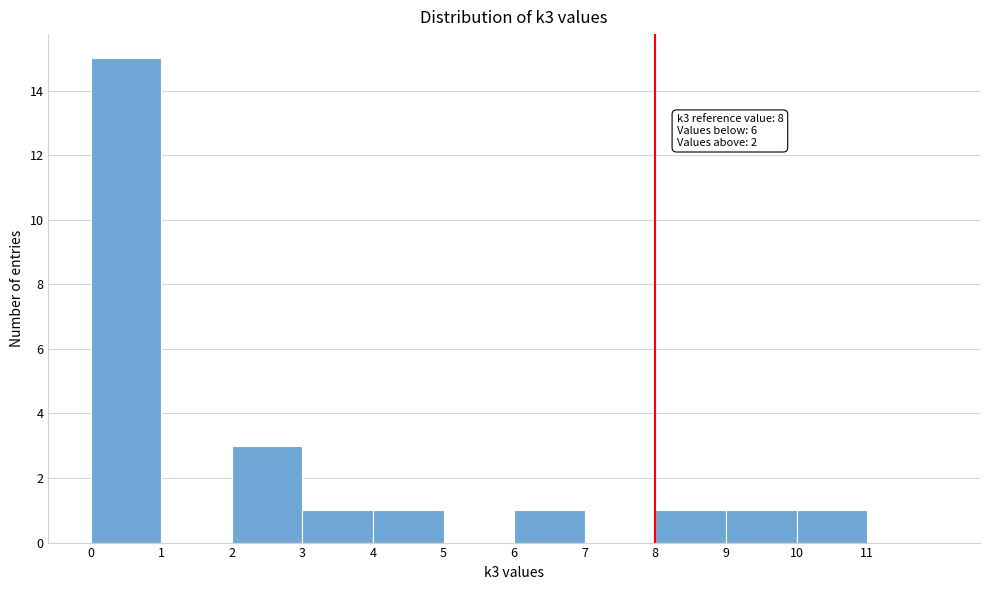

Which range on the x-axis has the tallest bar?

0 to 1